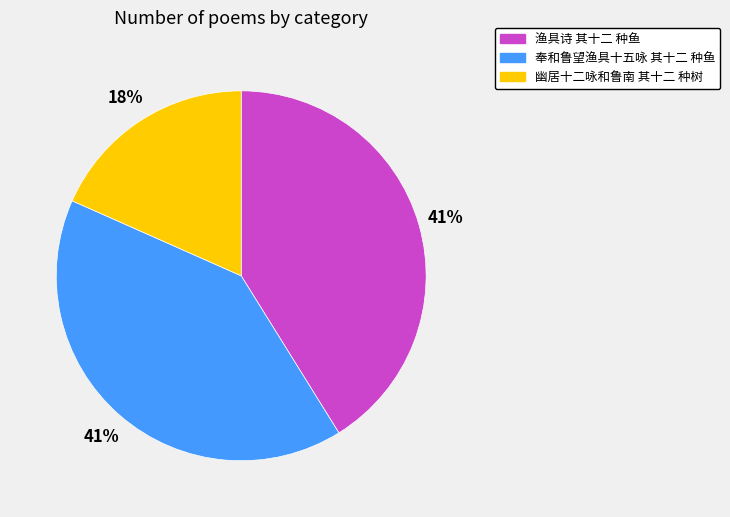

Which has a higher value, 幽居十二咏和鲁南 其十二 种树 or 奉和鲁望渔具十五咏 其十二 种鱼?

奉和鲁望渔具十五咏 其十二 种鱼